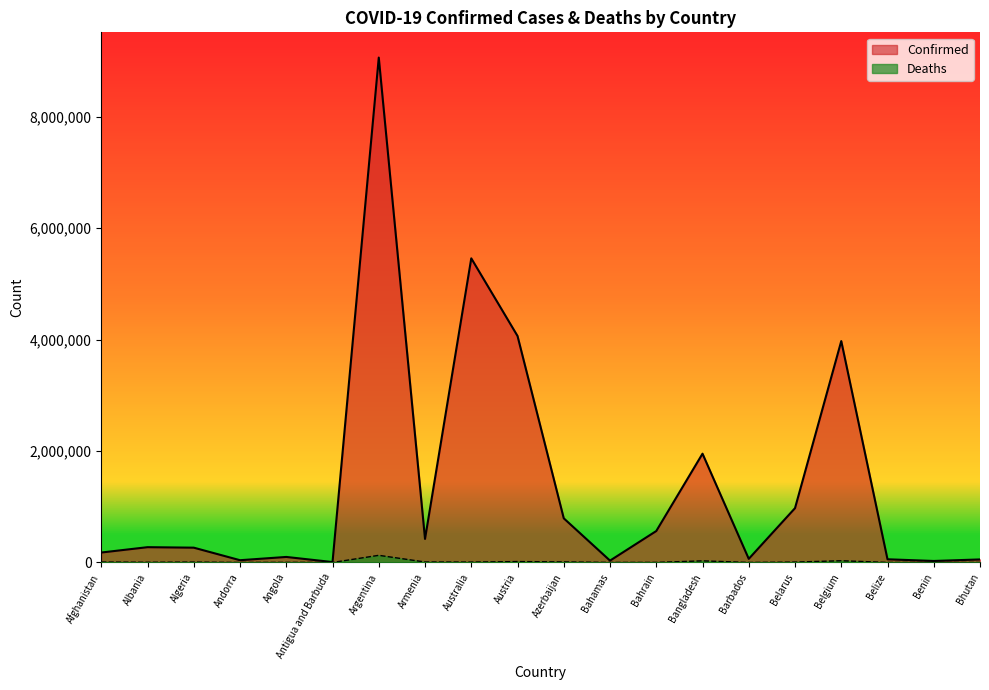

What is the approximate value of Deaths at Bahrain?

1474